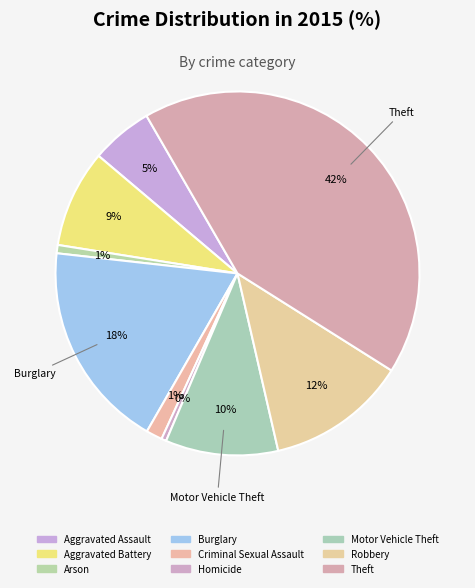

Does Aggravated Assault represent more than half of the total?

No